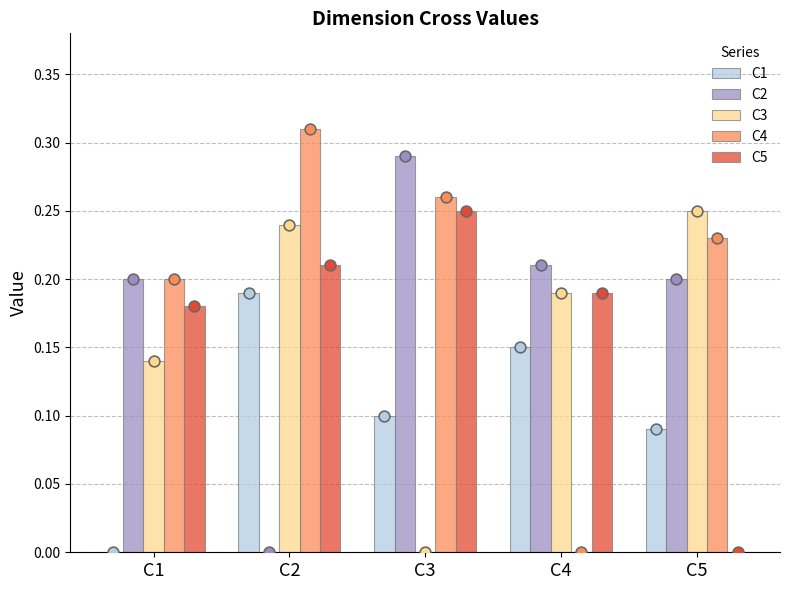

Is the value of C1 at C3 greater than the value of C3 at C2?

No